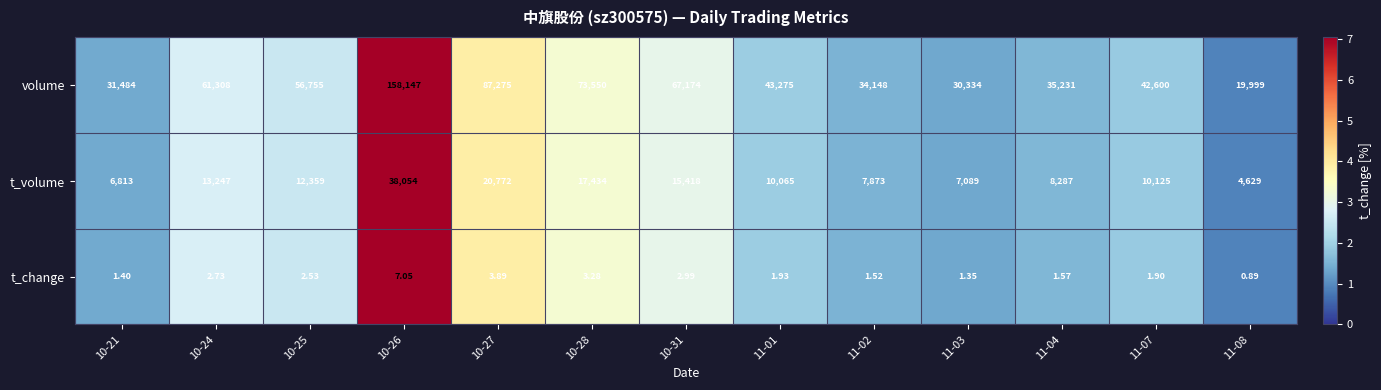

Which series changed the most between 10-25 and 11-01?

volume